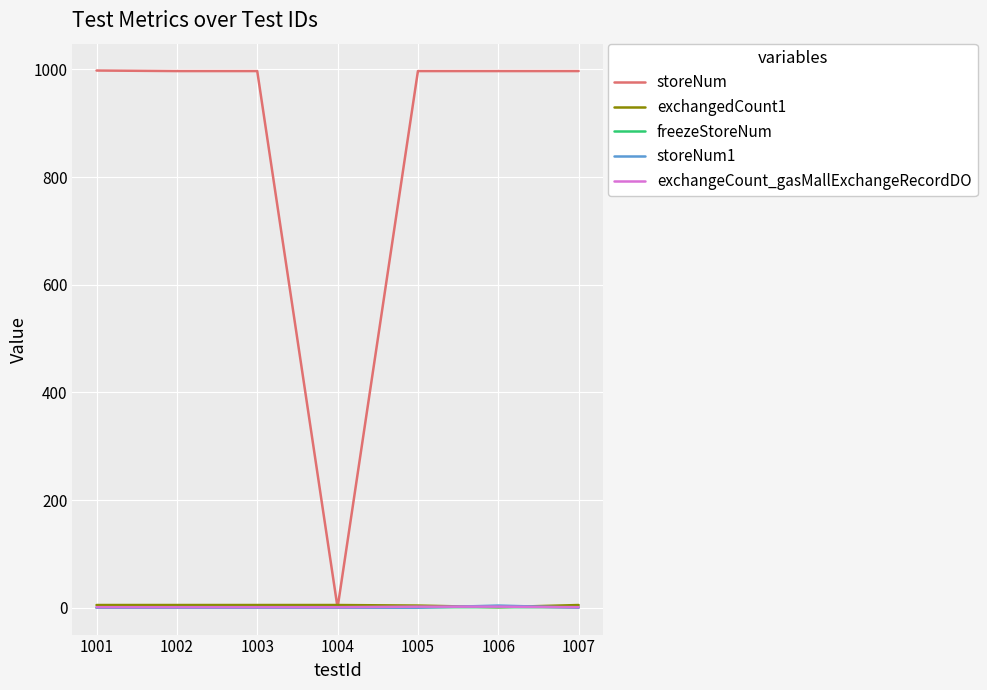

What is the greatest value displayed?

998